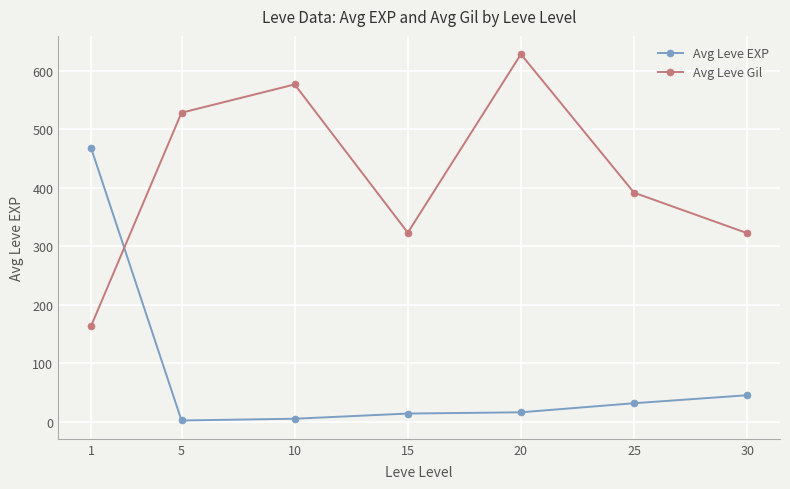

Where do Avg Leve Gil and Avg Leve EXP first cross each other?

1 and 5